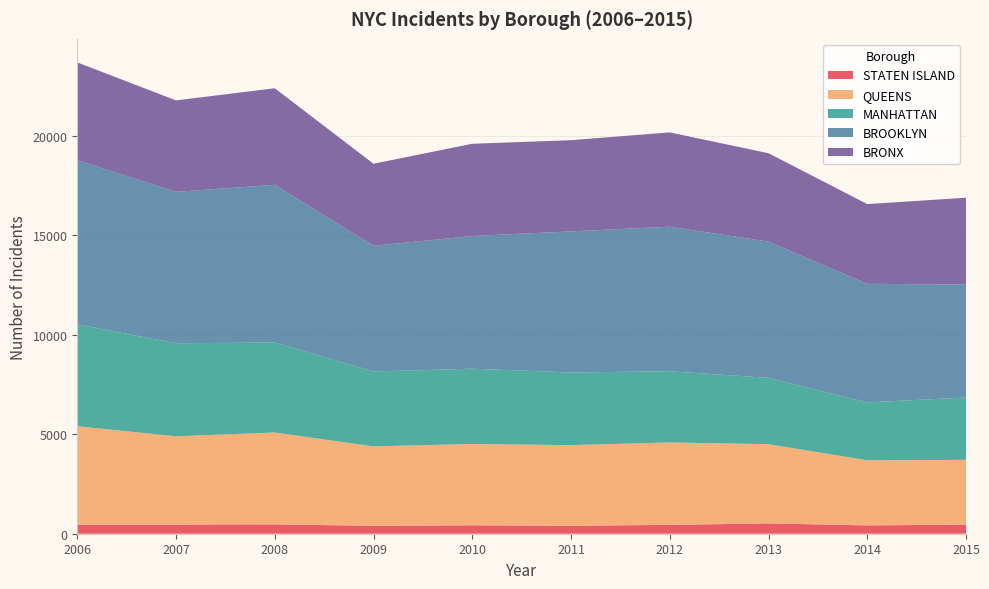

Reading left to right, extract all data points from this chart.

STATEN ISLAND: 2006=452	2007=462	2008=470	2009=397	2010=423	2011=399	2012=445	2013=519	2014=419	2015=456
QUEENS: 2006=4950	2007=4435	2008=4618	2009=3992	2010=4087	2011=4053	2012=4142	2013=3981	2014=3271	2015=3256
MANHATTAN: 2006=5122	2007=4678	2008=4521	2009=3765	2010=3784	2011=3652	2012=3579	2013=3332	2014=2910	2015=3135
BROOKLYN: 2006=8244	2007=7607	2008=7927	2009=6318	2010=6667	2011=7092	2012=7263	2013=6849	2014=5959	2015=5677
BRONX: 2006=4919	2007=4596	2008=4852	2009=4122	2010=4637	2011=4582	2012=4741	2013=4441	2014=4008	2015=4362